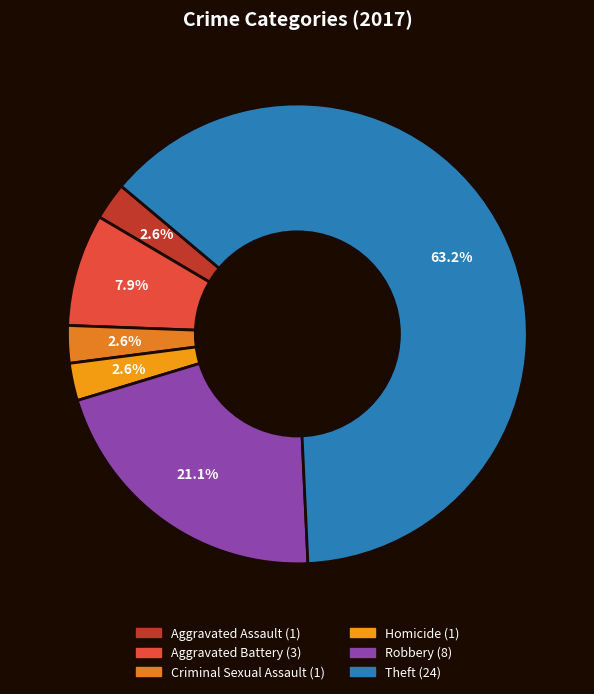

True or false: Aggravated Battery accounts for 16% of the total.

False